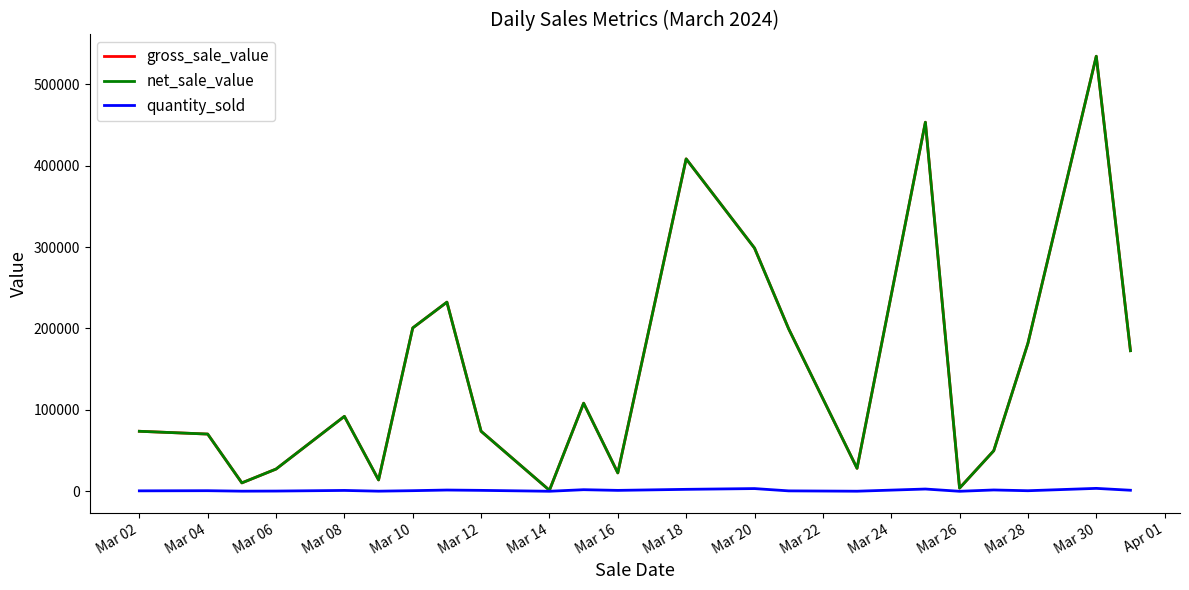

Does the chart have visible grid lines?

No